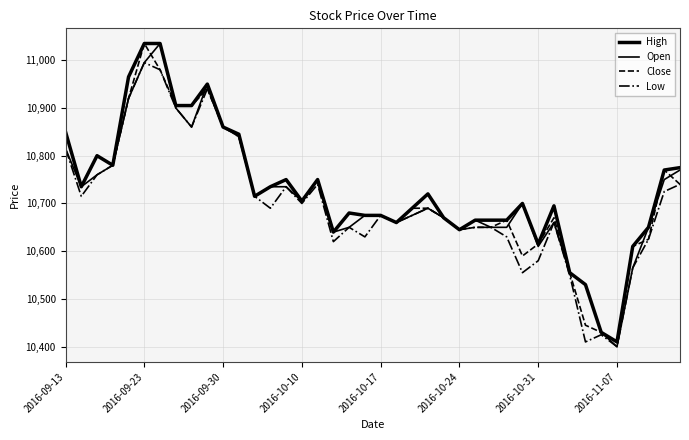

How many lines are shown in the chart?

4